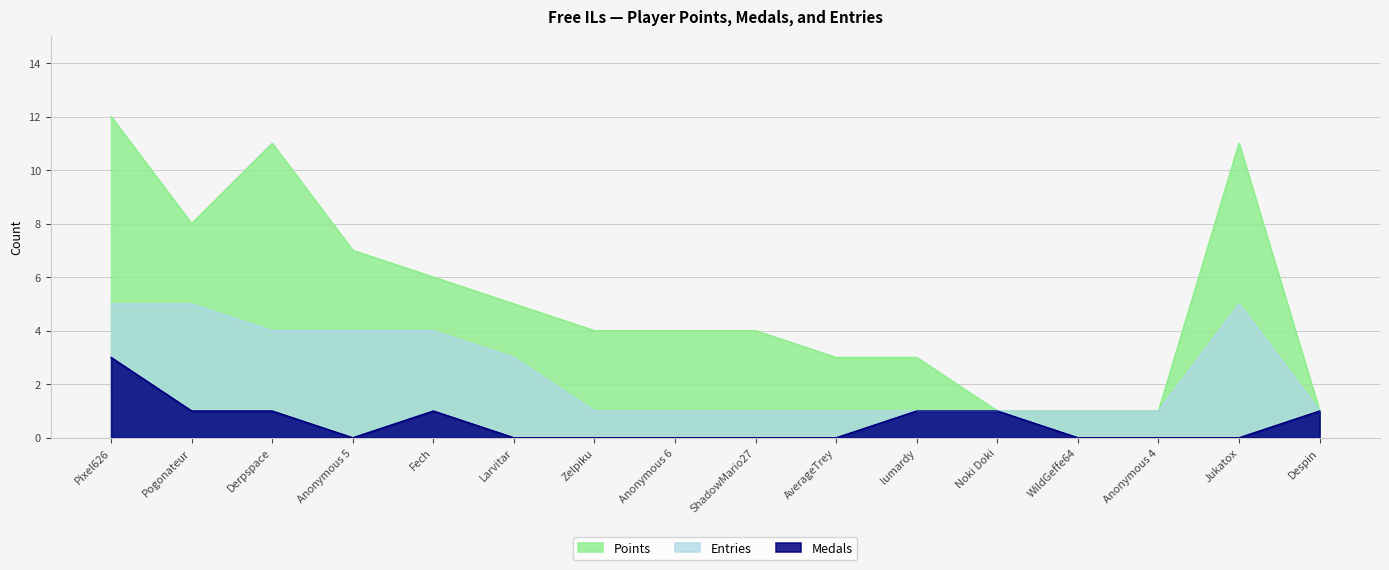

Where is the first local minimum for Points?

Pogonateur